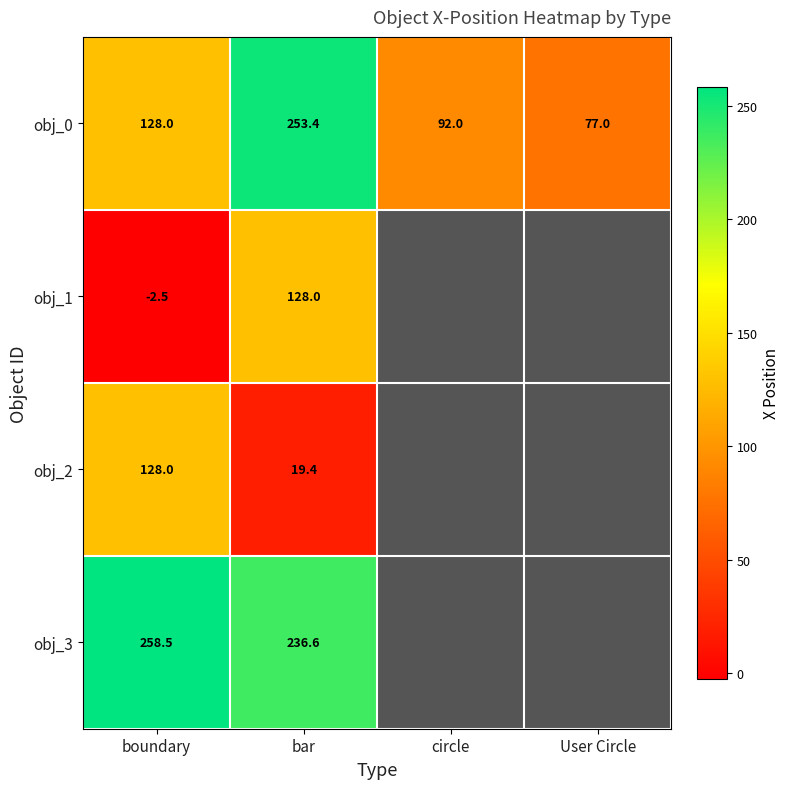

What is the spread (max minus min) of values at bar?

234.0